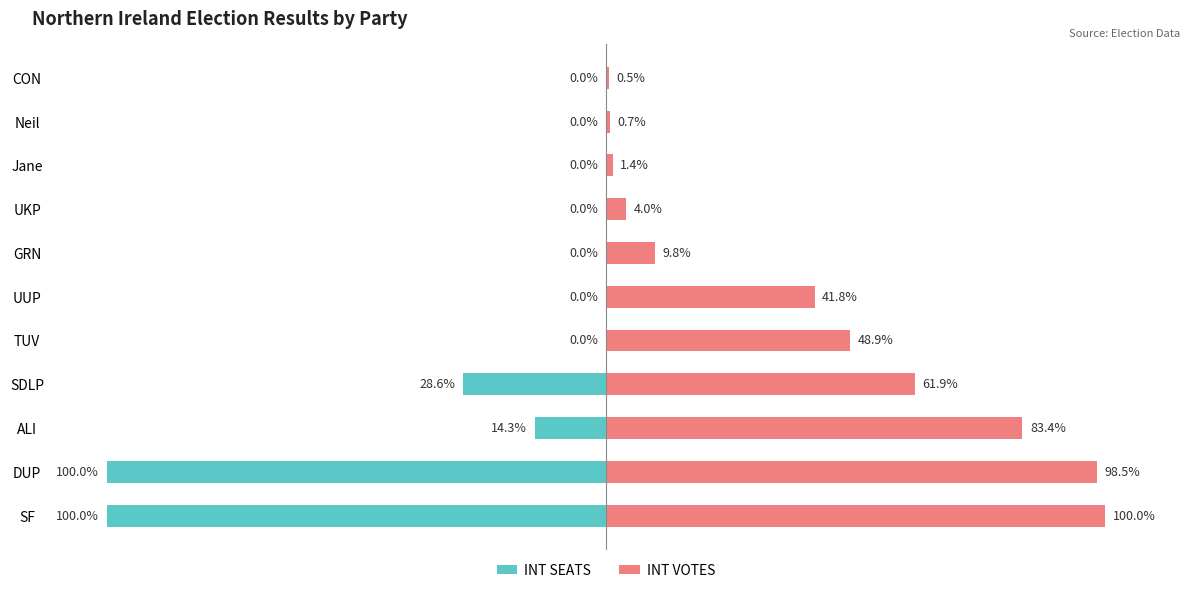

What are all the series names shown in the legend?

INT SEATS, INT VOTES